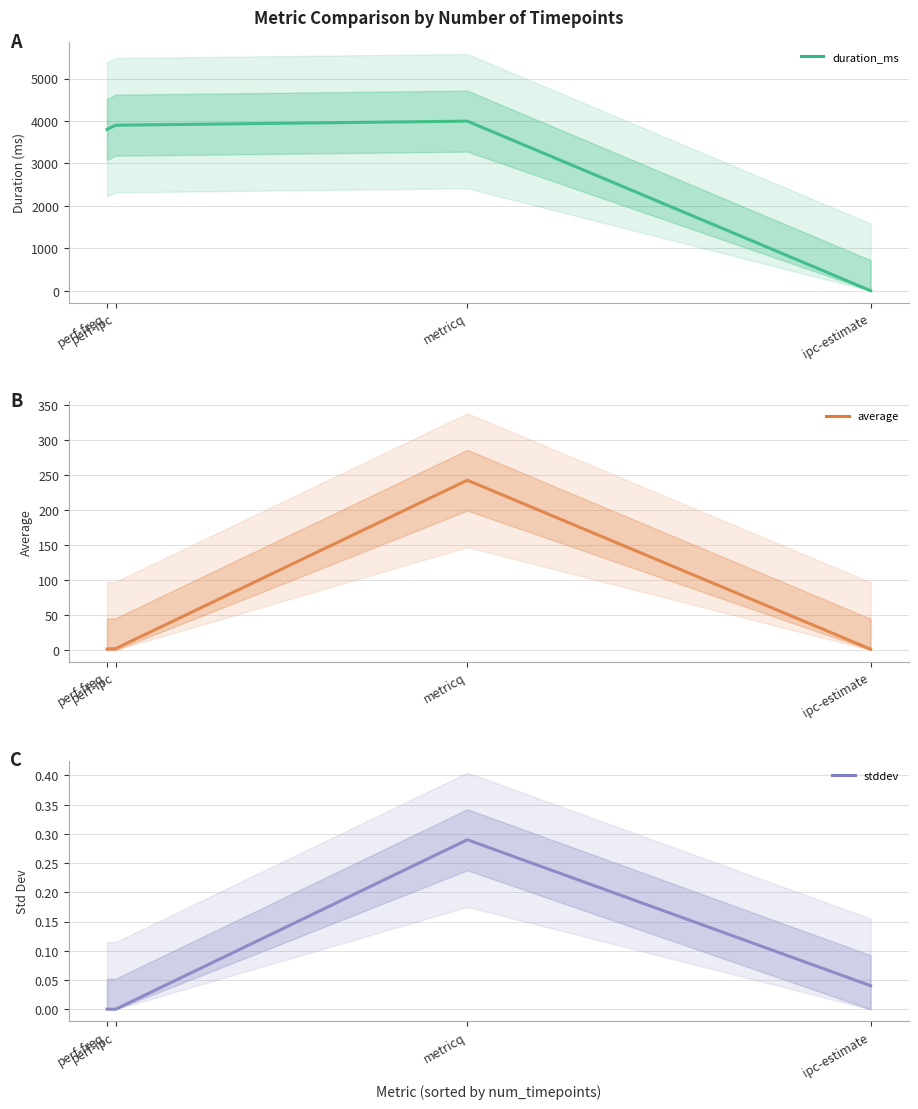

Between which two adjacent categories do duration_ms and average first intersect?

metricq and ipc-estimate